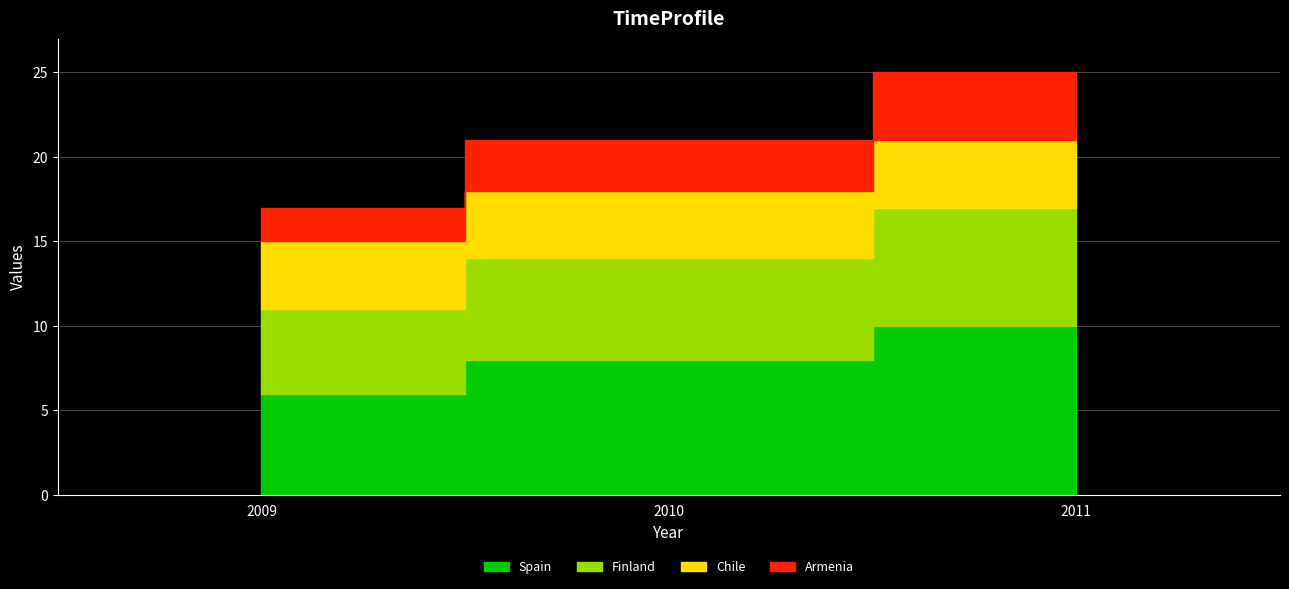

Reading left to right, what are all the values shown in this chart?

Spain: 6	8	10
Finland: 5	6	7
Chile: 4	4	4
Armenia: 2	3	4